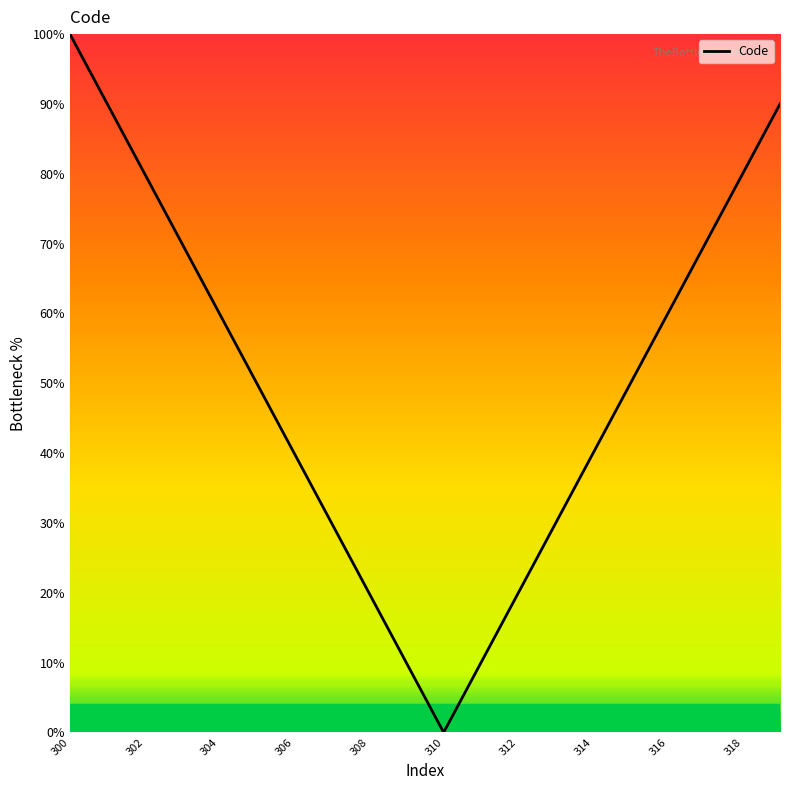

What is the maximum value shown in the chart?

100